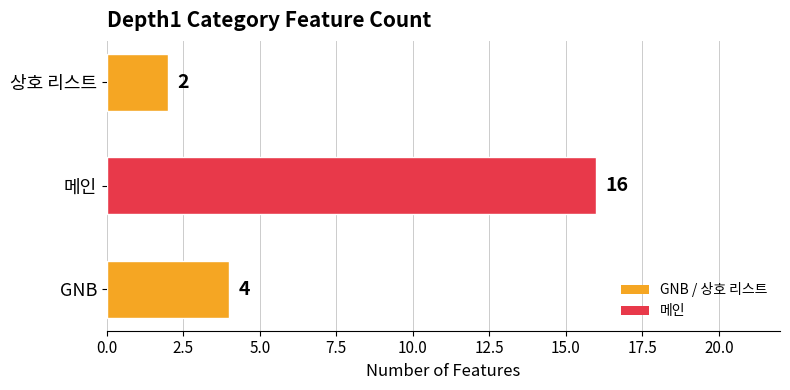

Rank the categories by value from highest to lowest.

메인, GNB, 상호 리스트